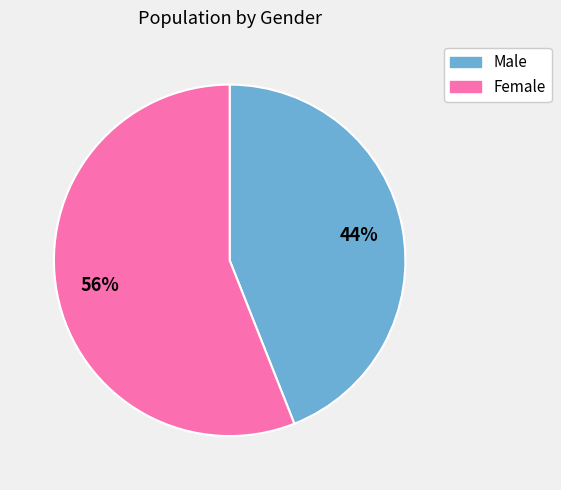

To the nearest percent, what portion does Female represent?

56%